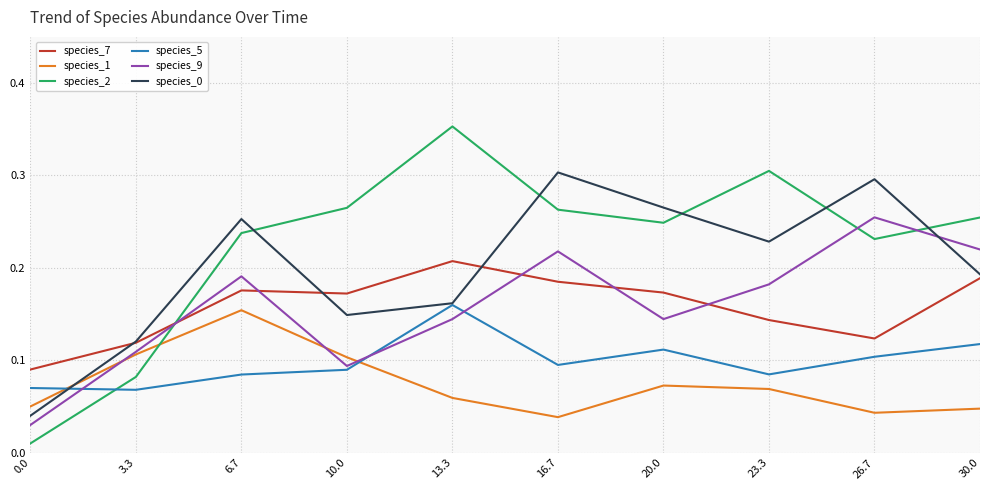

At which category does species_0 reach its first local valley?

10.0